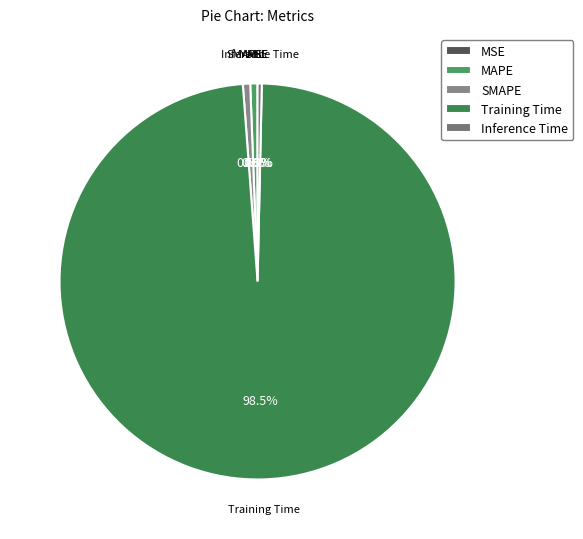

How much of the chart is everything except Training Time?

1.5%